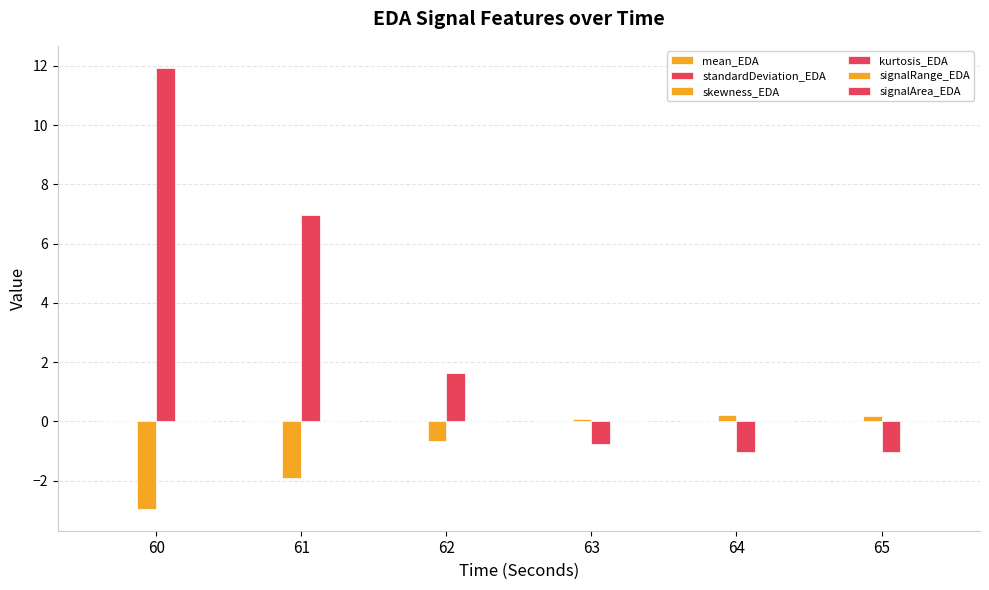

Does the chart contain stacked bars?

No